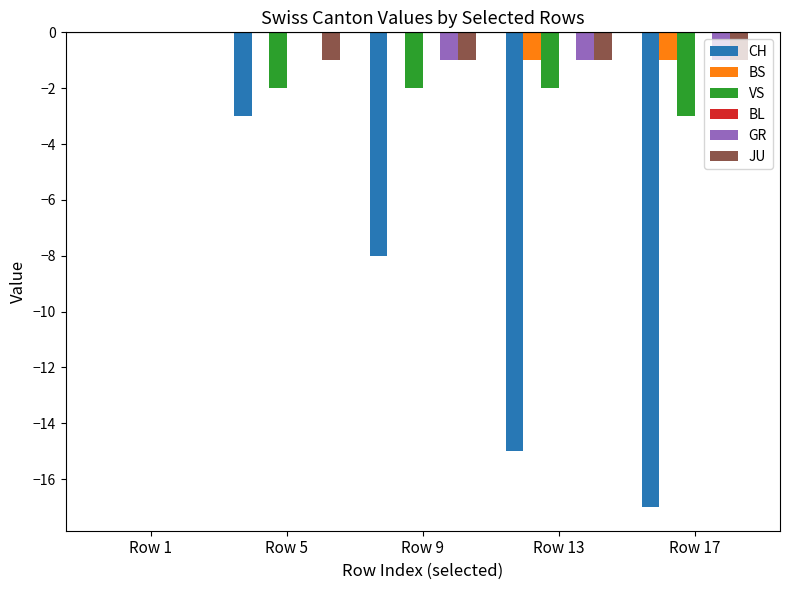

How many distinct data groups are displayed?

5